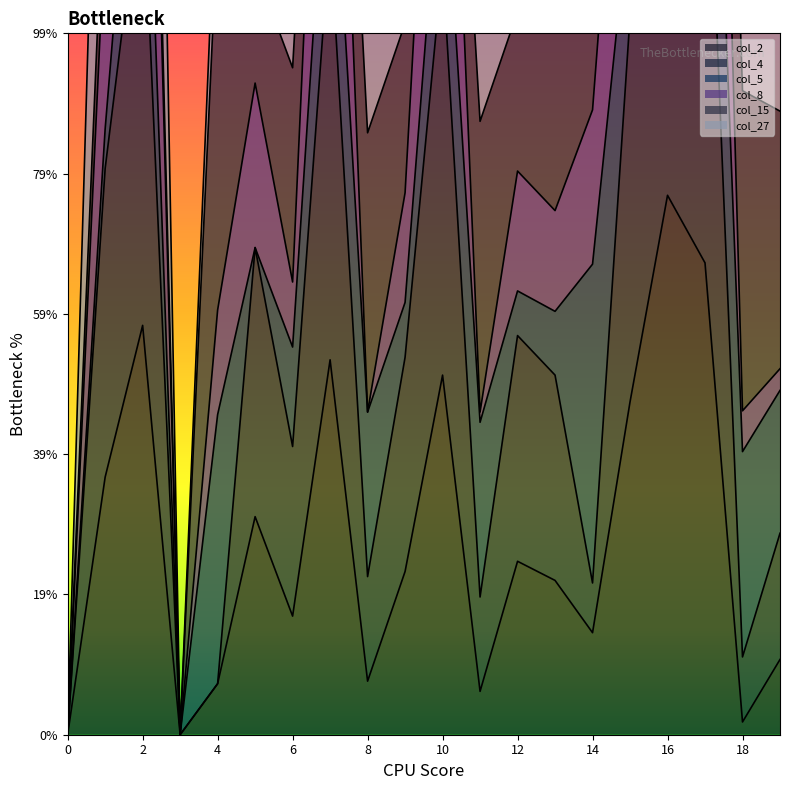

What is the spread (max minus min) of values at 11?

2.2